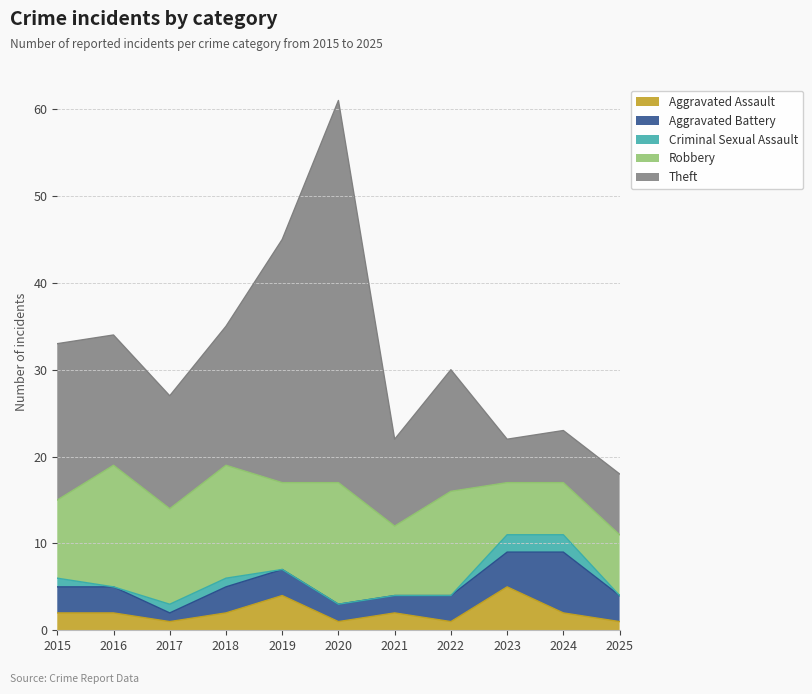

How many data points does each series have?

11